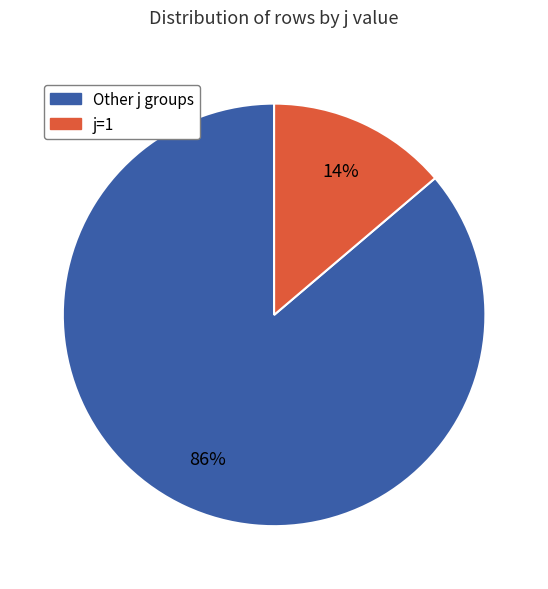

Does any single category account for the majority?

Yes